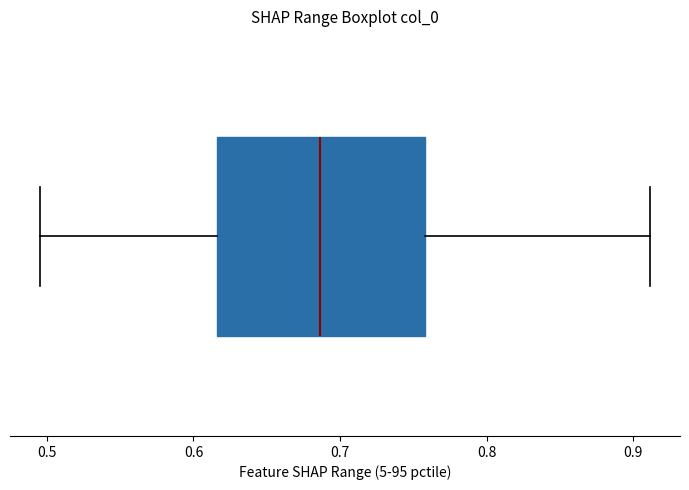

Transcribe this box plot: give where the median line is, the range the box spans, and where the two whiskers end, as read against the x-axis. The values are not printed on the chart, so give them approximately, as read against the axis.

median 0.69, box 0.62 to 0.76, whiskers 0.50 to 0.91